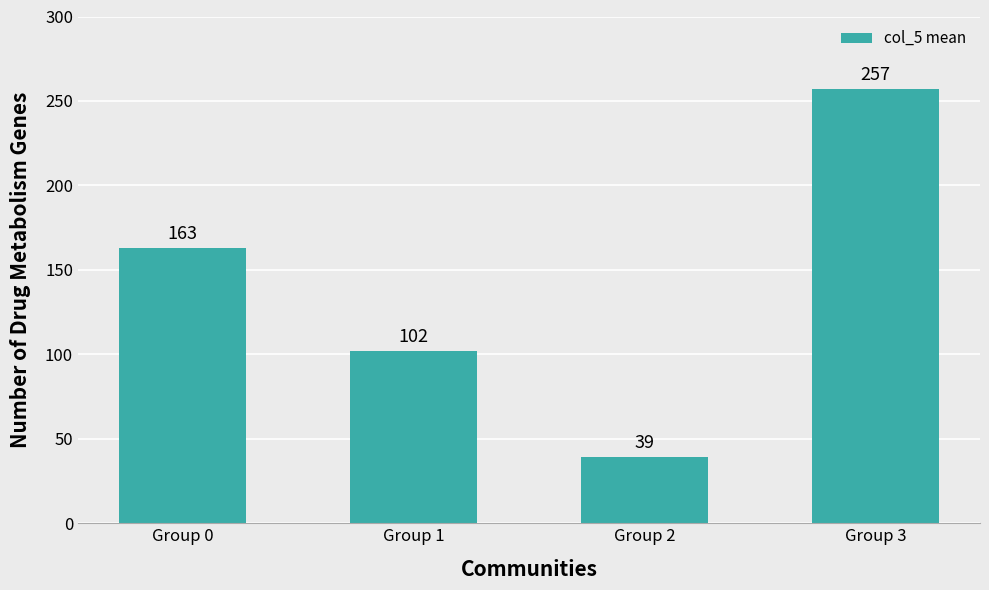

List the labels in order of value, largest first.

Group 3, Group 0, Group 1, Group 2